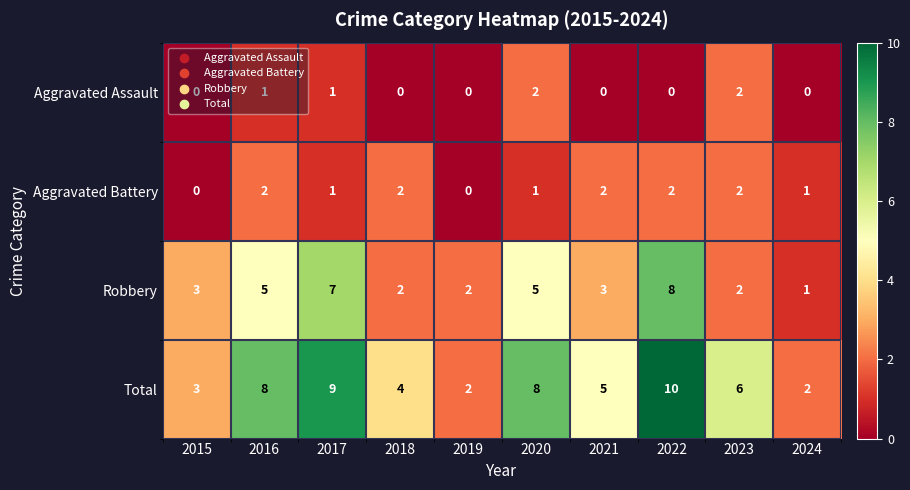

Which series has the widest spread of values?

Total